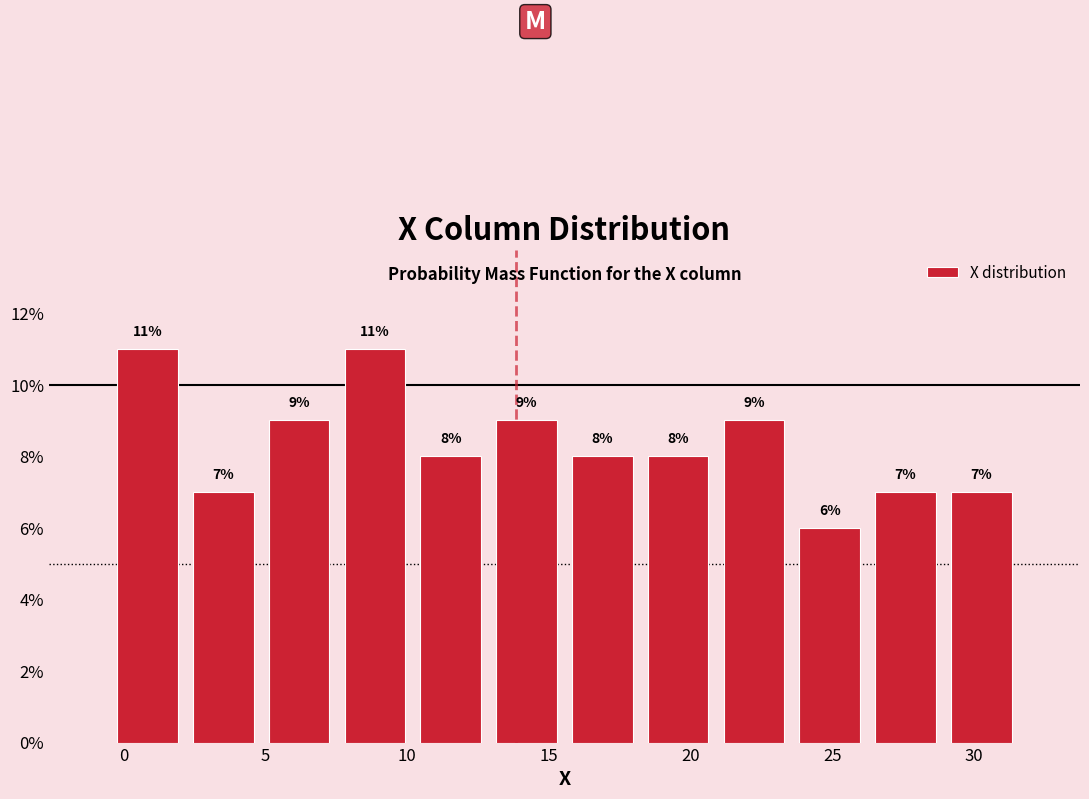

Reading left to right, transcribe this chart: for each bar, give the range it covers on the x-axis and its height. The bar edges are not printed on the chart, so give them approximately, as read against the axis.

-0.5 to 2.0: 11
2.0 to 5.0: 7
5.0 to 7.5: 9
7.5 to 10.0: 11
10.0 to 13.0: 8
13.0 to 15.5: 9
15.5 to 18.0: 8
18.0 to 21.0: 8
21.0 to 23.5: 9
23.5 to 26.5: 6
26.5 to 29.0: 7
29.0 to 31.5: 7